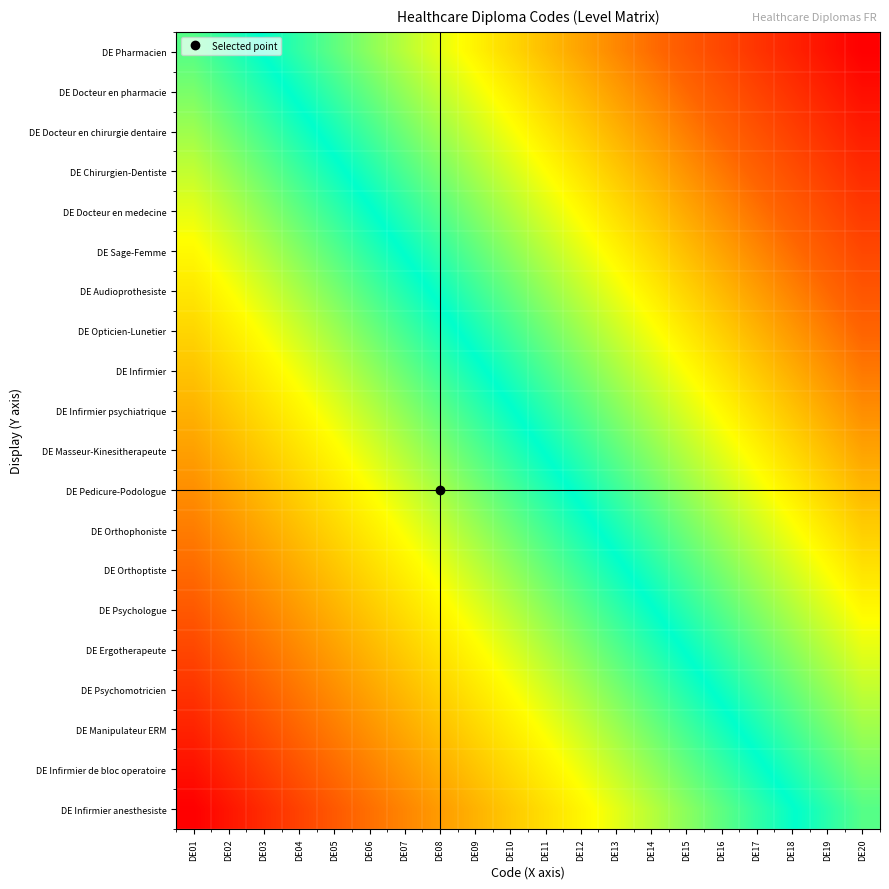

What is the total value across all series at DE18?

14.4